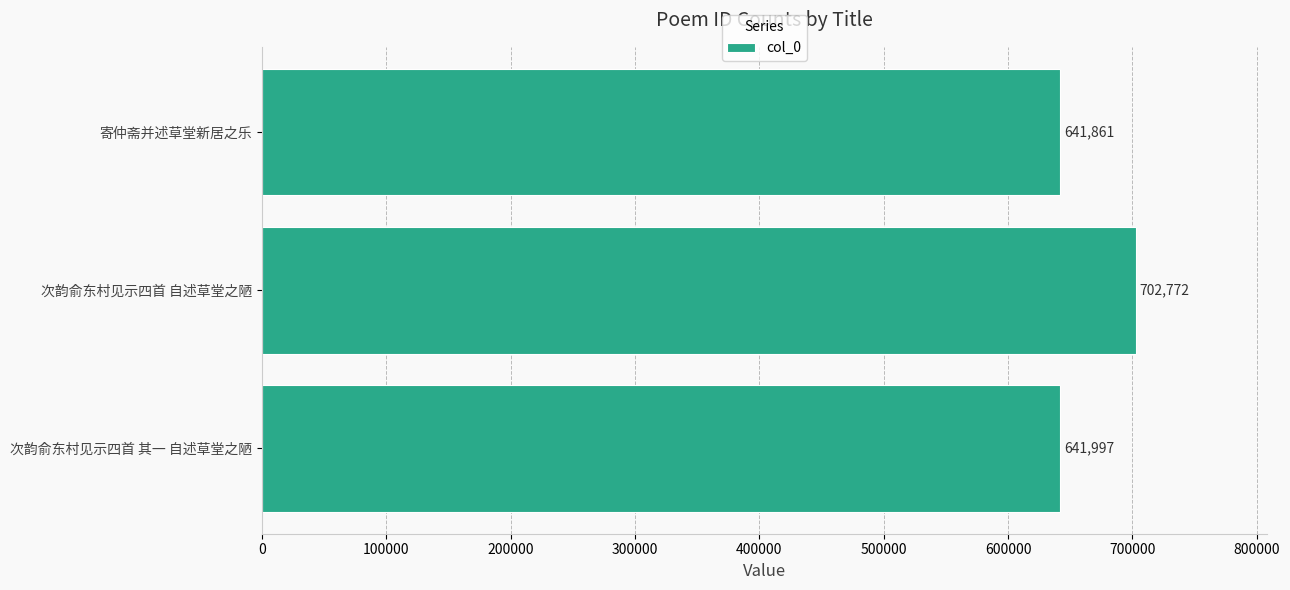

Is it true that the value at 次韵俞东村见示四首 自述草堂之陋 is 702772?

True